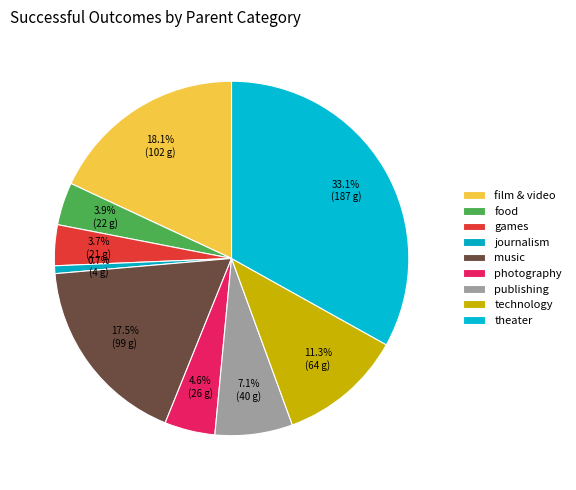

How many slices are in this pie chart?

9